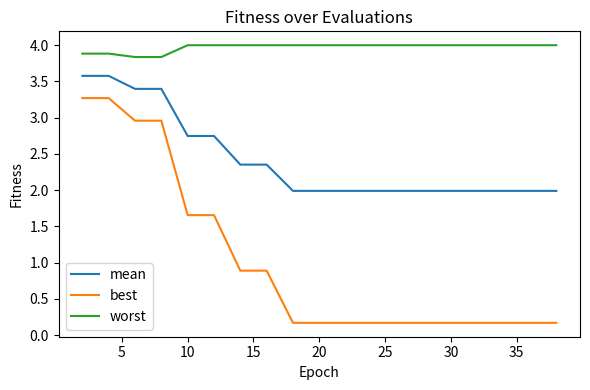

Which series has the largest total across all categories?

worst